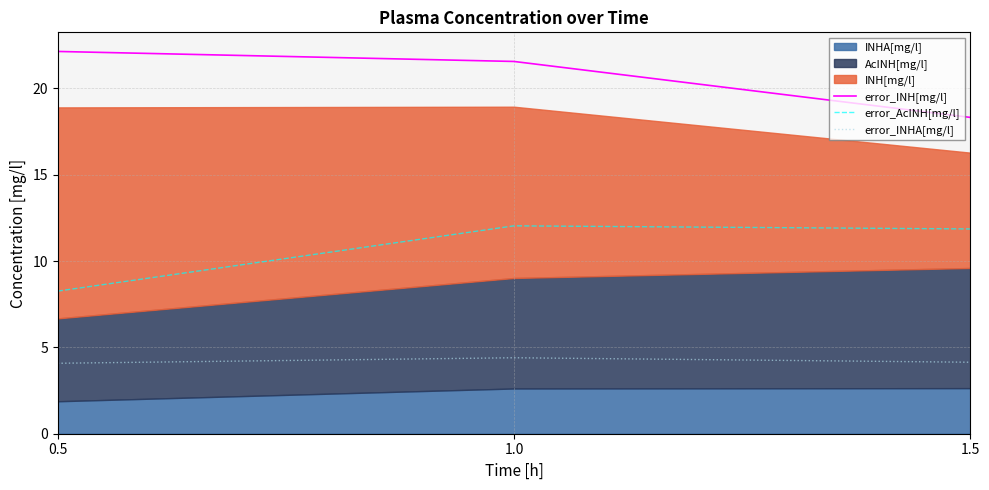

What is the average value of the error_AcINH[mg/l] series?

10.7